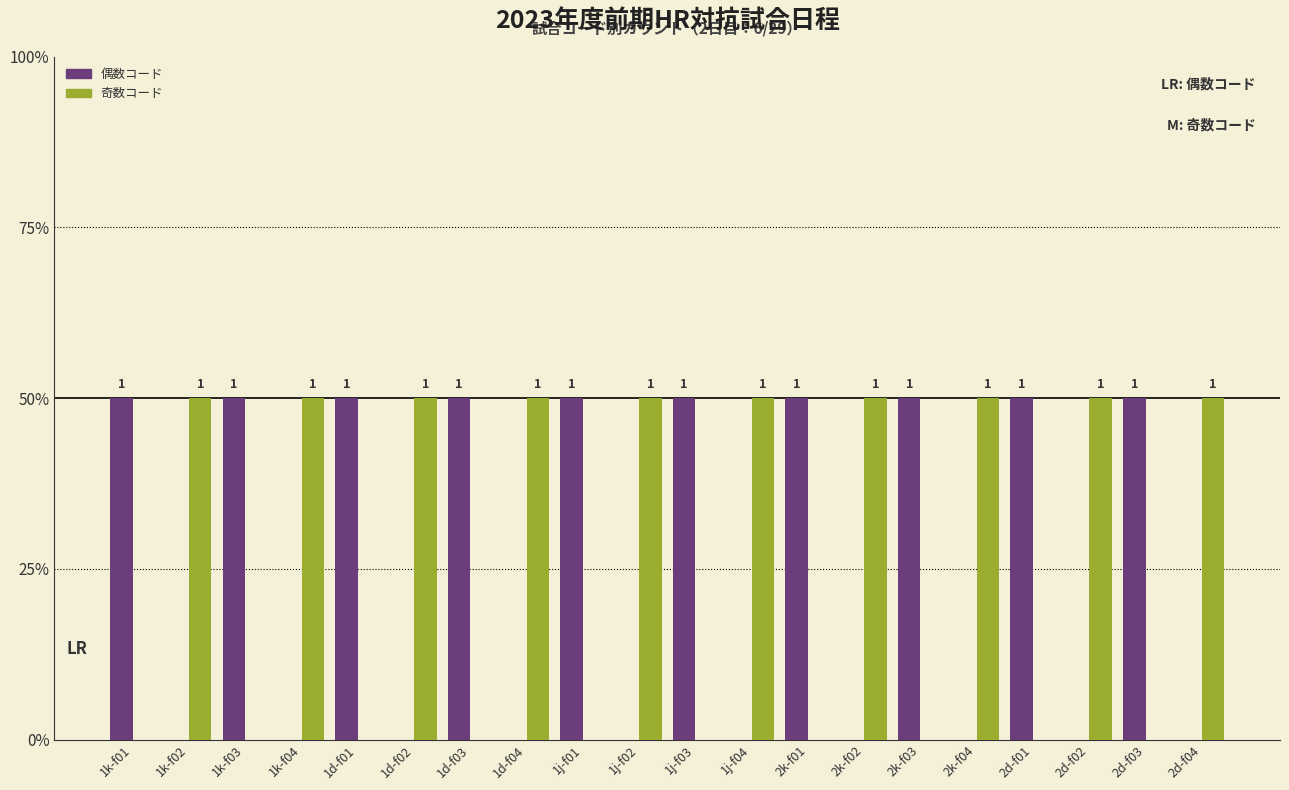

Are the bars grouped side by side (vs. stacked)?

Yes